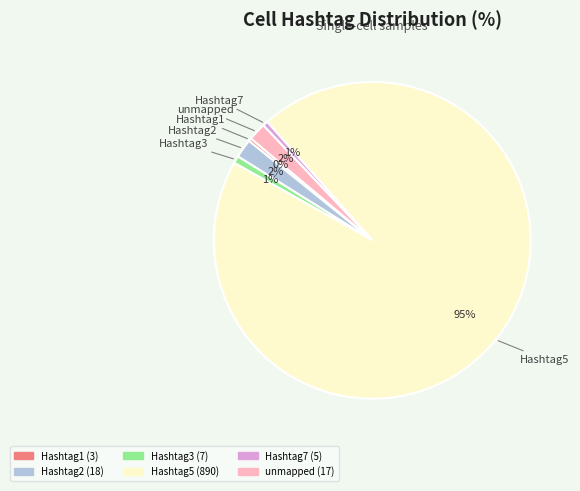

To the nearest percent, what percentage of the pie is Hashtag7?

1%